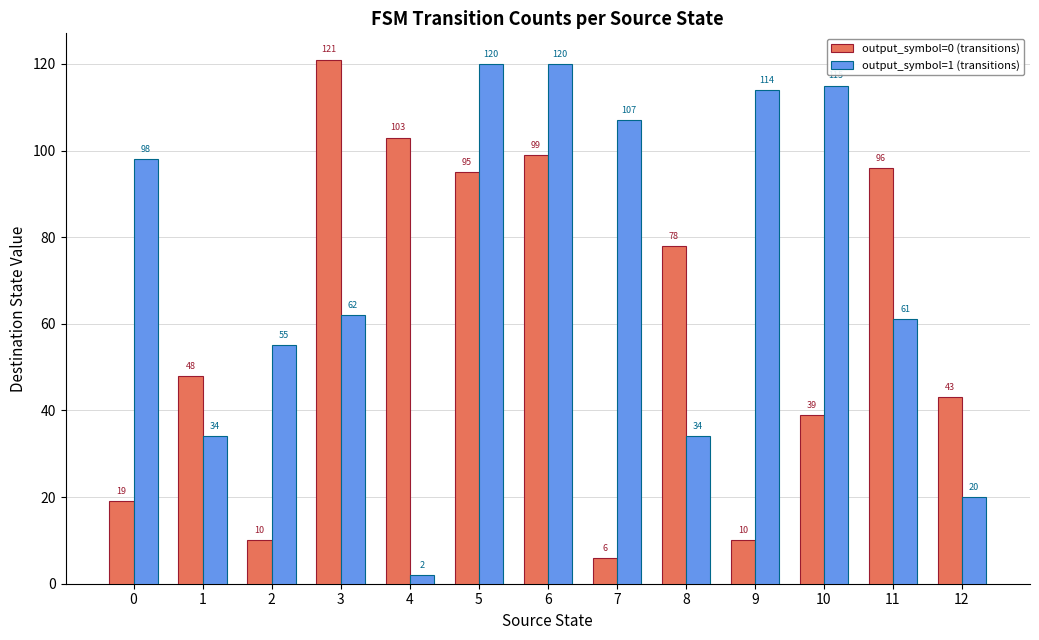

How many bars are there in total?

26